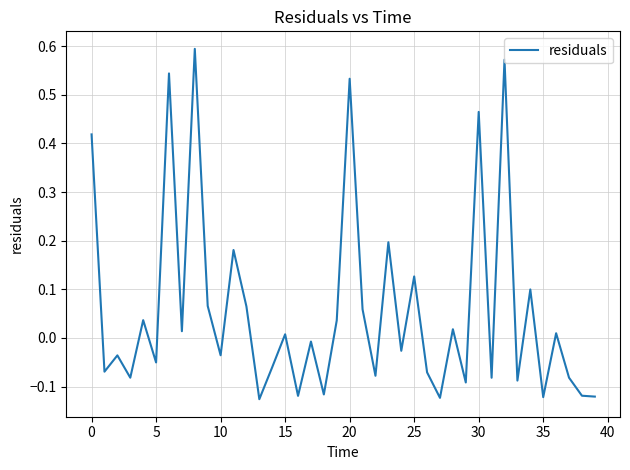

What is the average value?

0.1